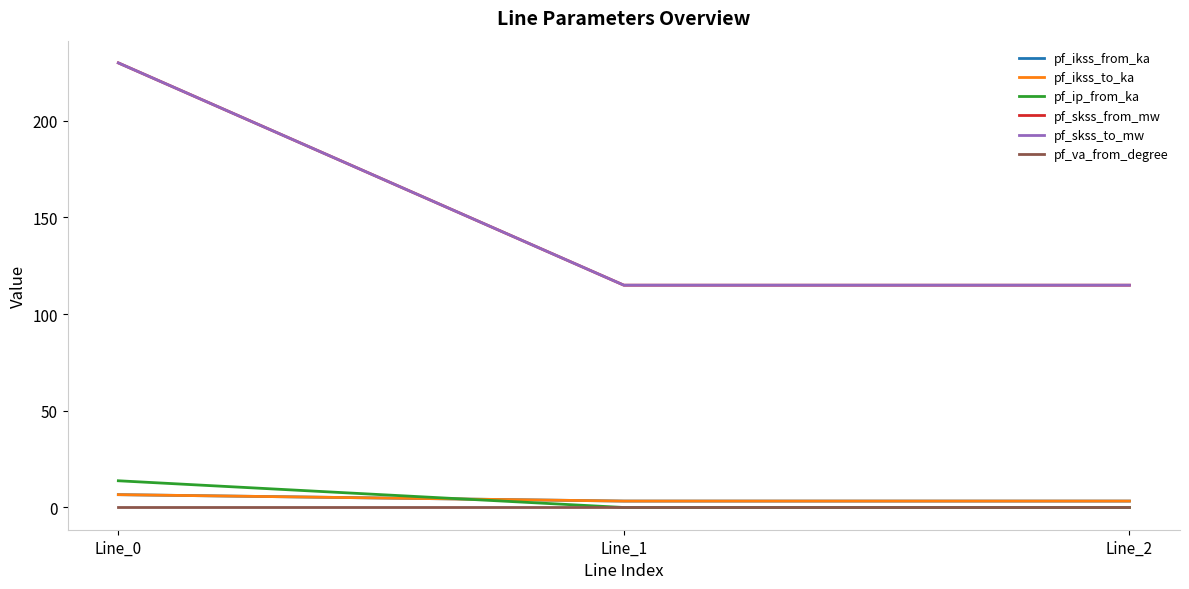

Does the chart have visible grid lines?

No